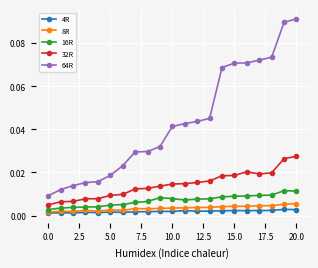

True or false: 16R has more than 0 interior local peaks.

True